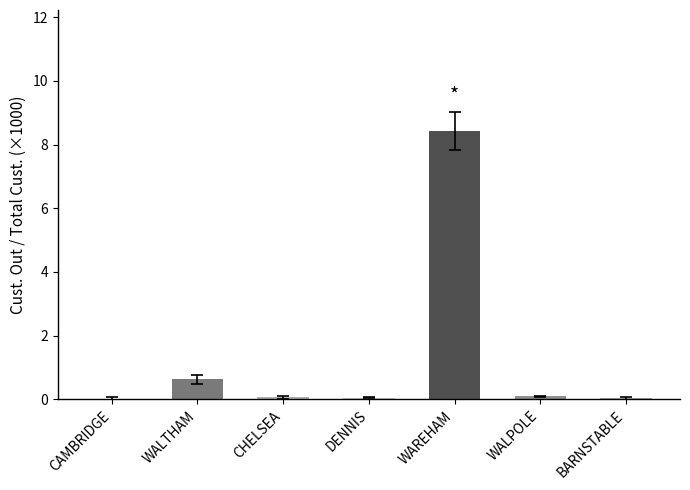

The value at WAREHAM is 12.8. True or false?

False